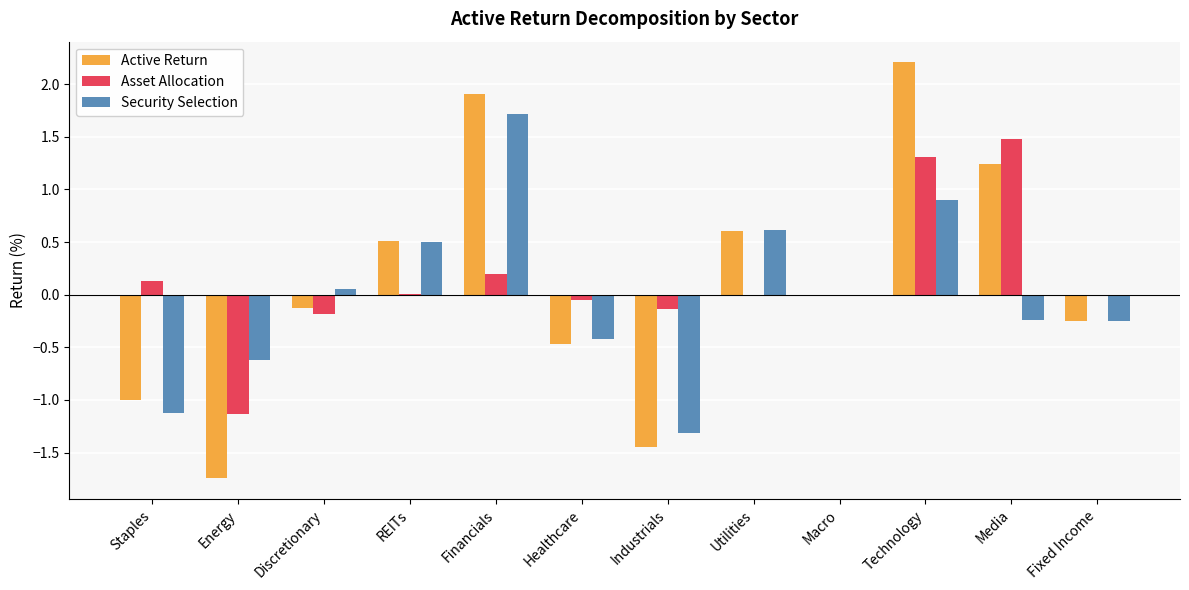

What is the greatest value displayed?

2.2